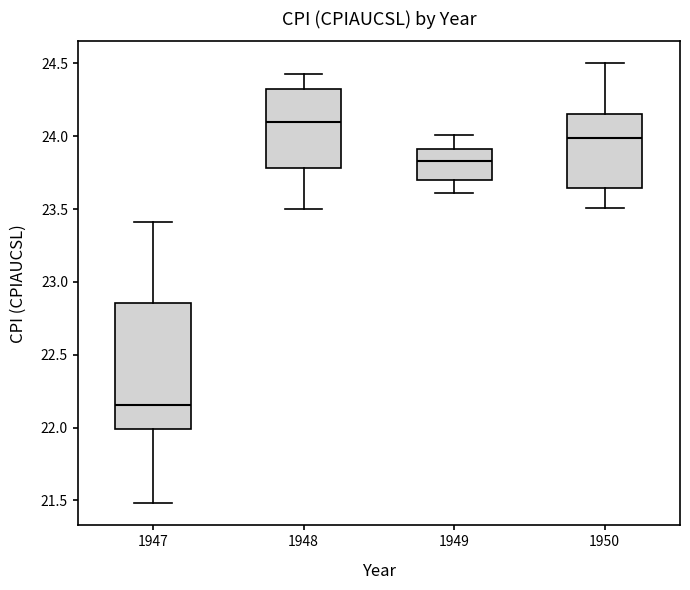

Reading left to right, read every box against the y-axis: the position of its median line, the range the box covers, and the ends of its whiskers. The values are not printed on the chart, so give them approximately, as read against the axis.

1947: median 22.15, box 22.00 to 22.85, whiskers 21.50 to 23.40
1948: median 24.10, box 23.80 to 24.30, whiskers 23.50 to 24.45
1949: median 23.85, box 23.70 to 23.90, whiskers 23.60 to 24.00
1950: median 24.00, box 23.65 to 24.15, whiskers 23.50 to 24.50